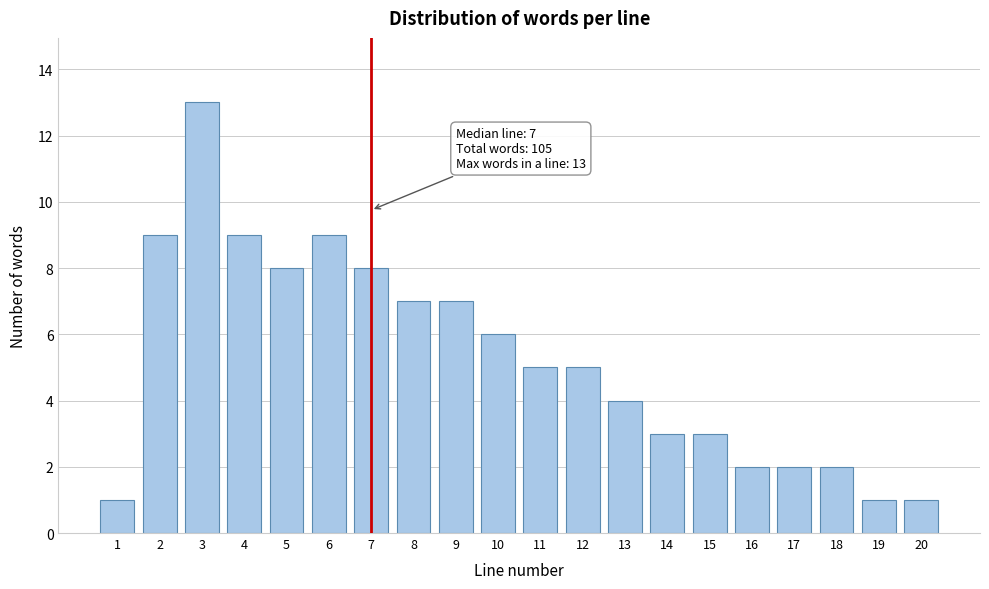

Reading left to right, extract all data points from this chart.

1=1	2=9	3=13	4=9	5=8	6=9	7=8	8=7	9=7	10=6	11=5	12=5	13=4	14=3	15=3	16=2	17=2	18=2	19=1	20=1